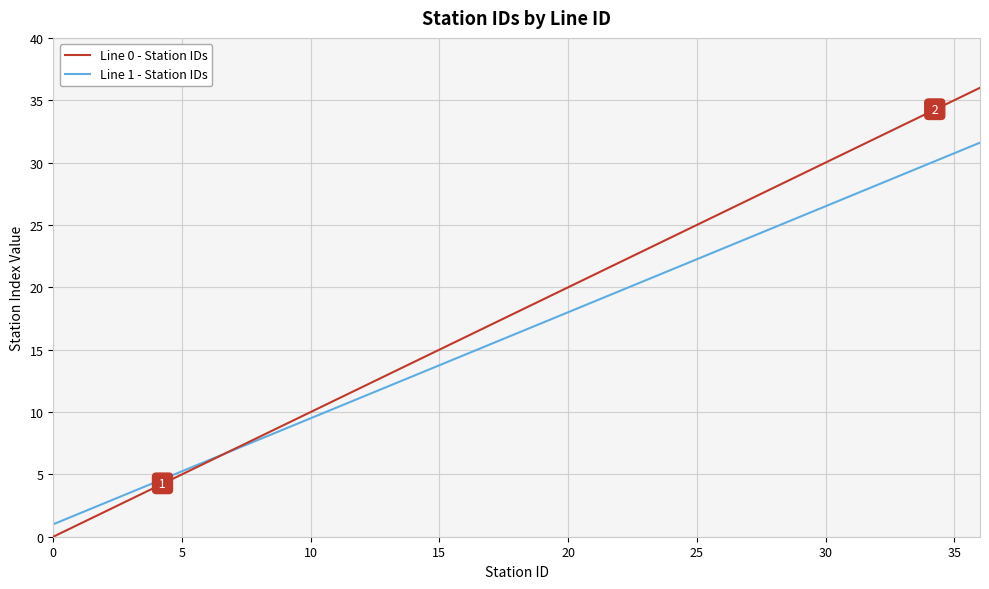

Does the chart have visible grid lines?

Yes